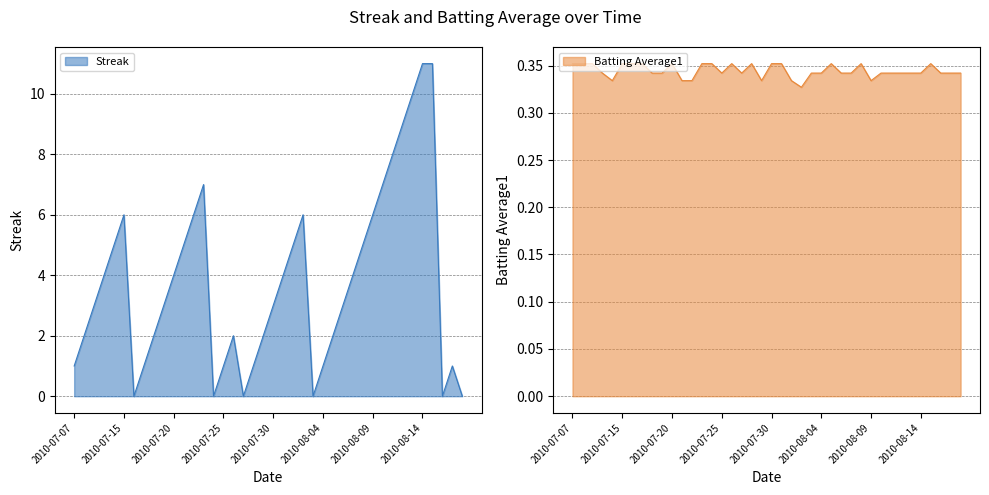

Rank the series at 2010-08-14 from lowest to highest value.

Batting Average1, Streak